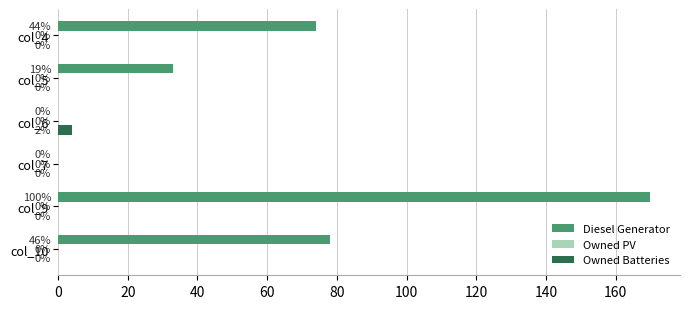

Is it true that Diesel Generator equals 50 at col_9?

False